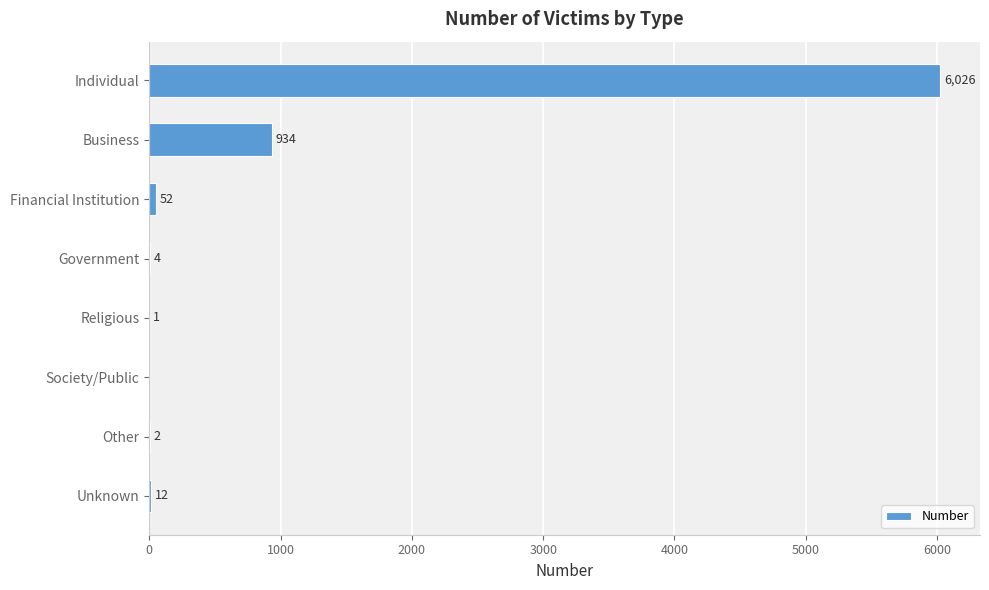

What is the maximum value shown in the chart?

6026